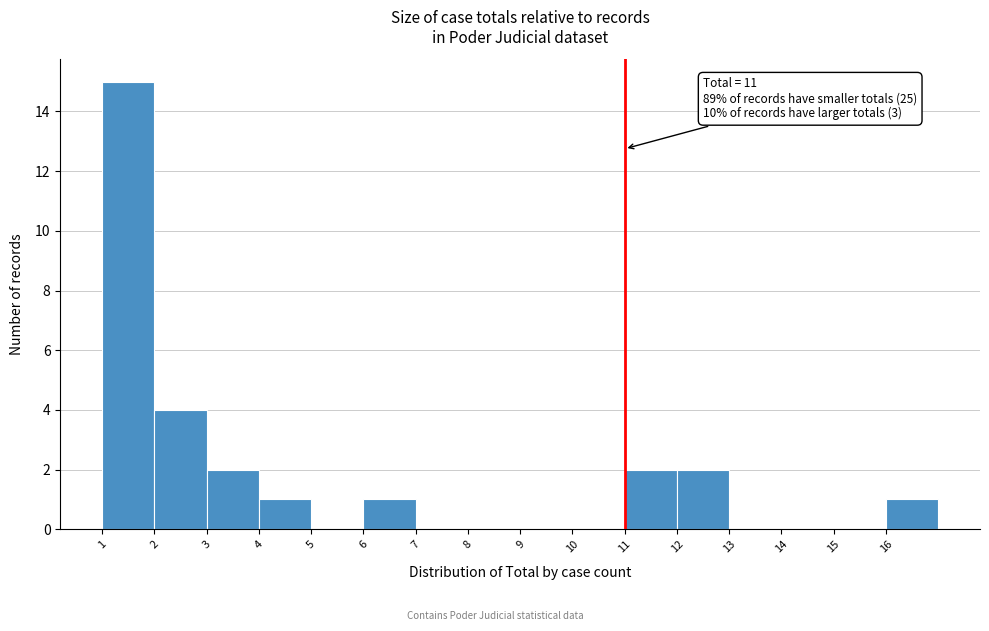

Over which range of the x-axis is the bar tallest?

1 to 2